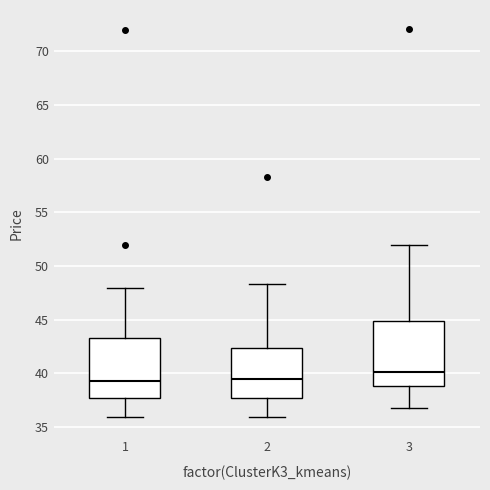

Reading left to right, transcribe this box plot: for each box, give where its median line is, the range the box spans, and where its two whiskers end, as read against the y-axis. The values are not printed on the chart, so give them approximately, as read against the axis.

1: median 39.5, box 37.5 to 43.5, whiskers 36.0 to 48.0
2: median 39.5, box 37.5 to 42.5, whiskers 36.0 to 48.5
3: median 40.0, box 39.0 to 45.0, whiskers 37.0 to 52.0